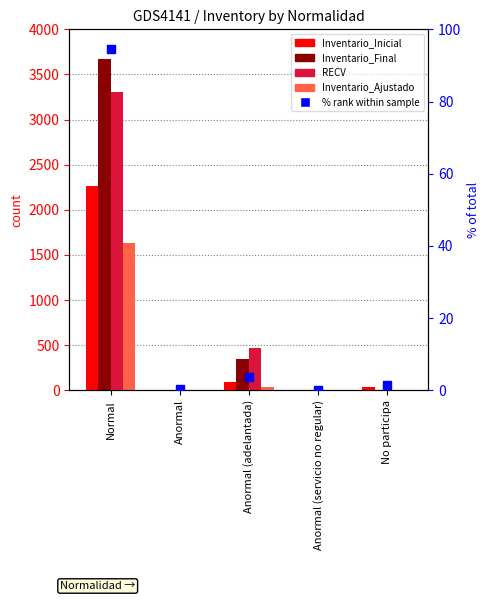

At how many categories does at least one series exceed 2378?

1